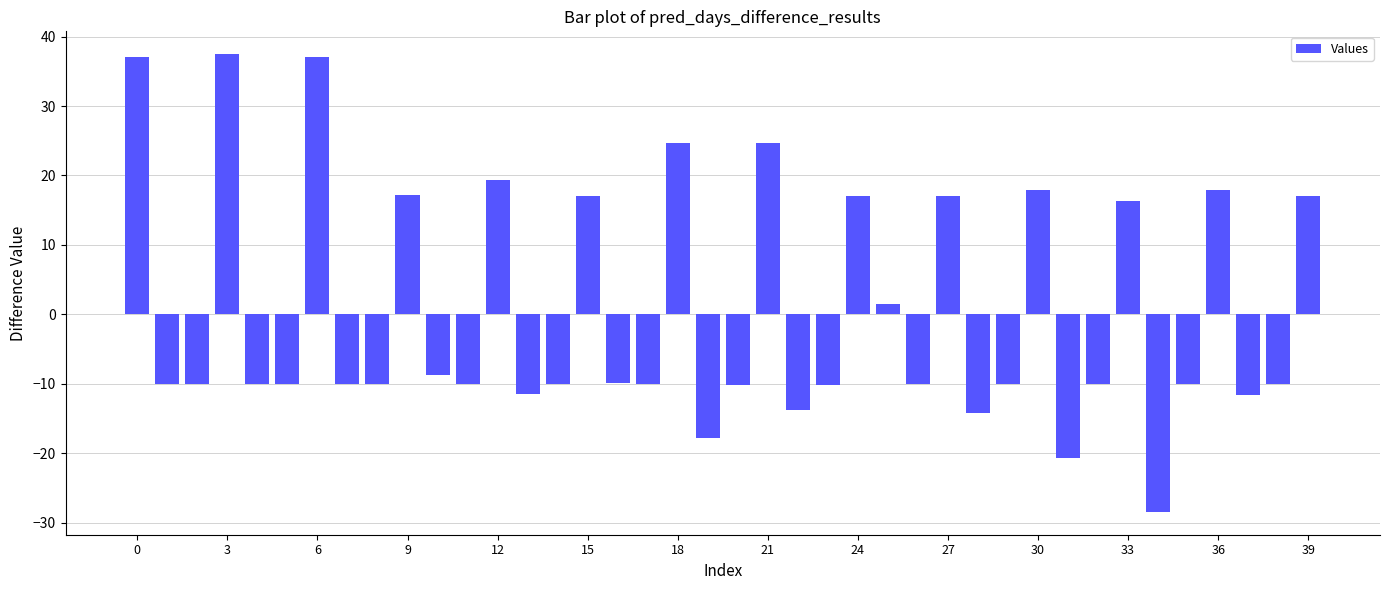

What is the smallest value displayed?

-28.4